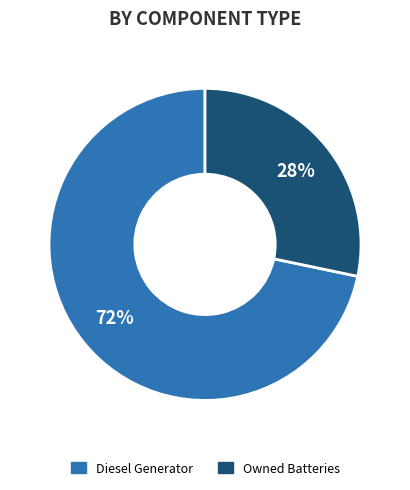

To the nearest percent, what is the average slice percentage?

50%